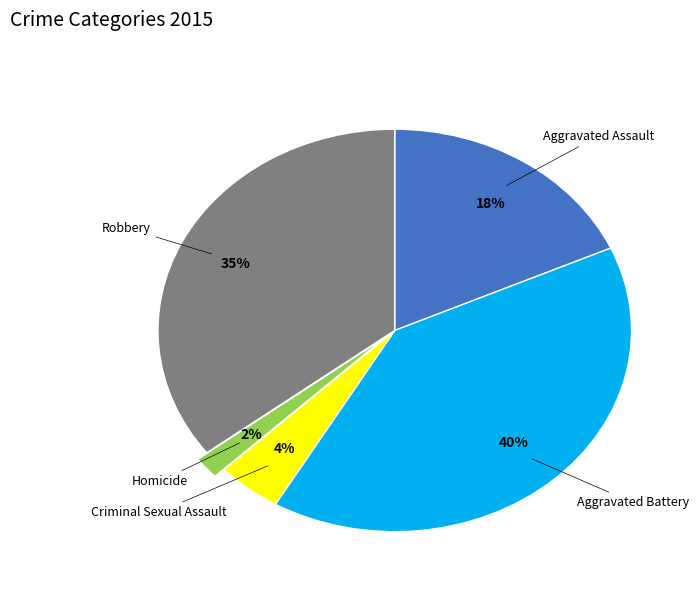

Is there a majority slice in this chart?

No